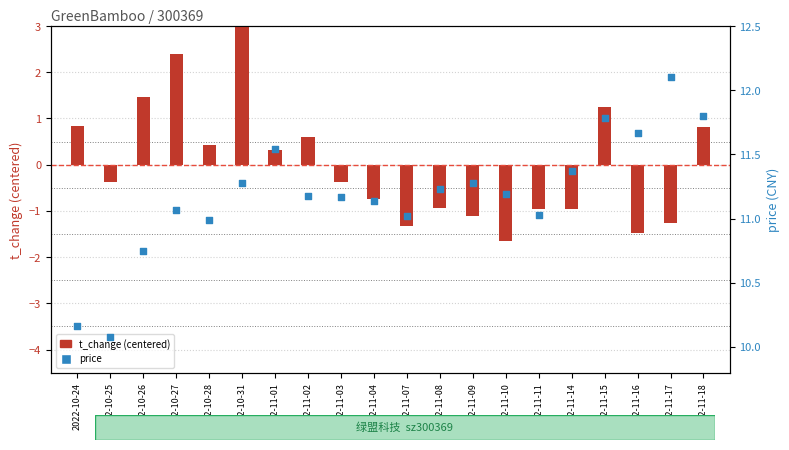

Which series contains the lowest Y value?

t_change (centered)